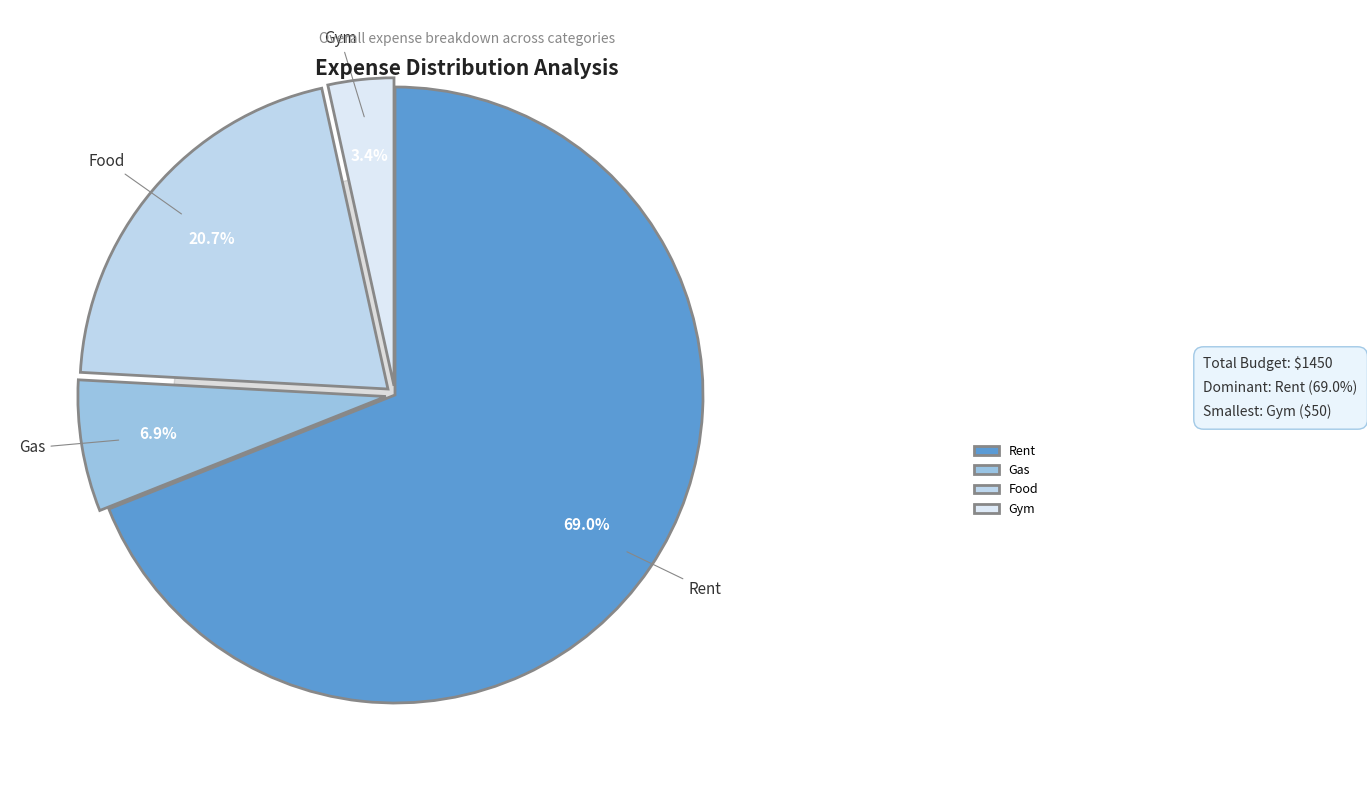

To the nearest percent, what is the difference between the Rent and Gym slice percentages?

66%